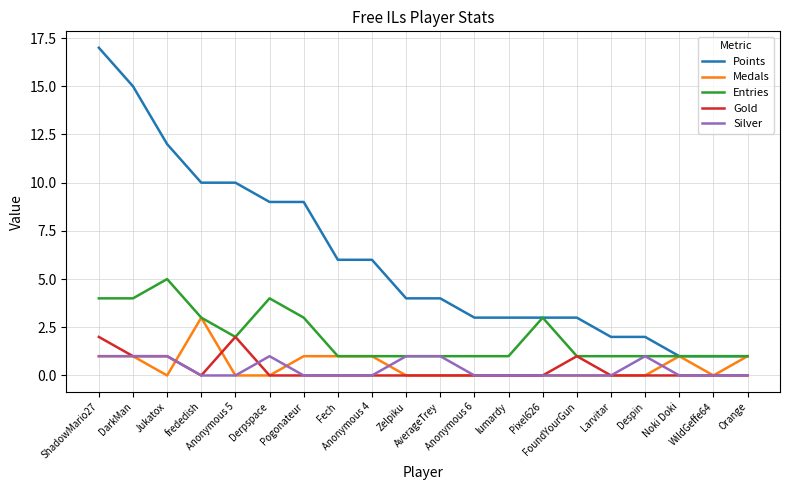

List the series in order of their peak value, highest first.

Points, Entries, Medals, Gold, Silver